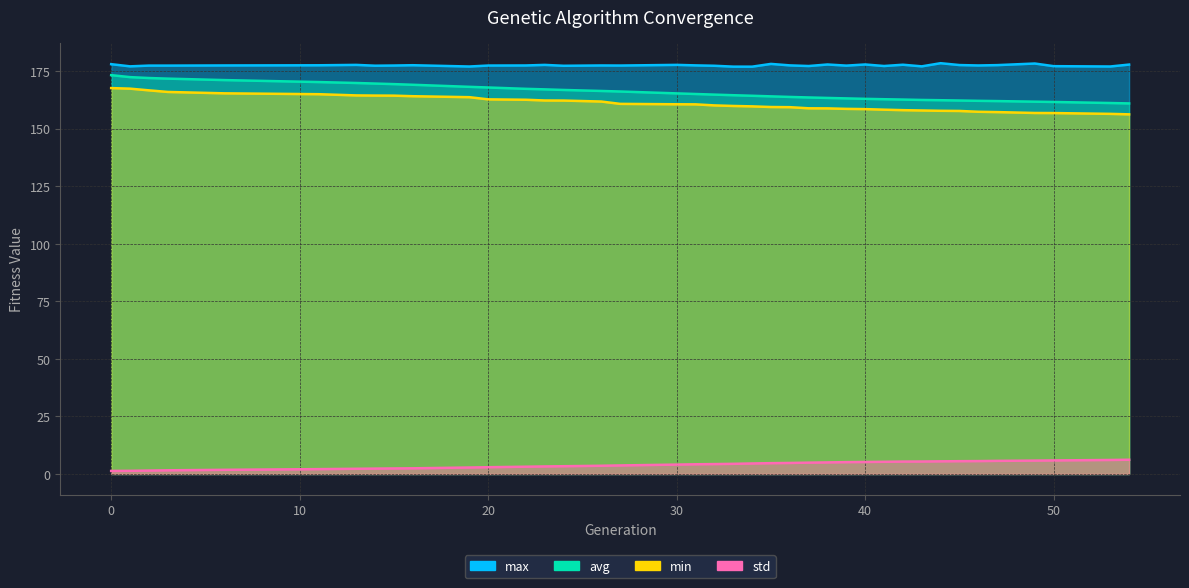

True or false: std and max intersect in this chart.

False